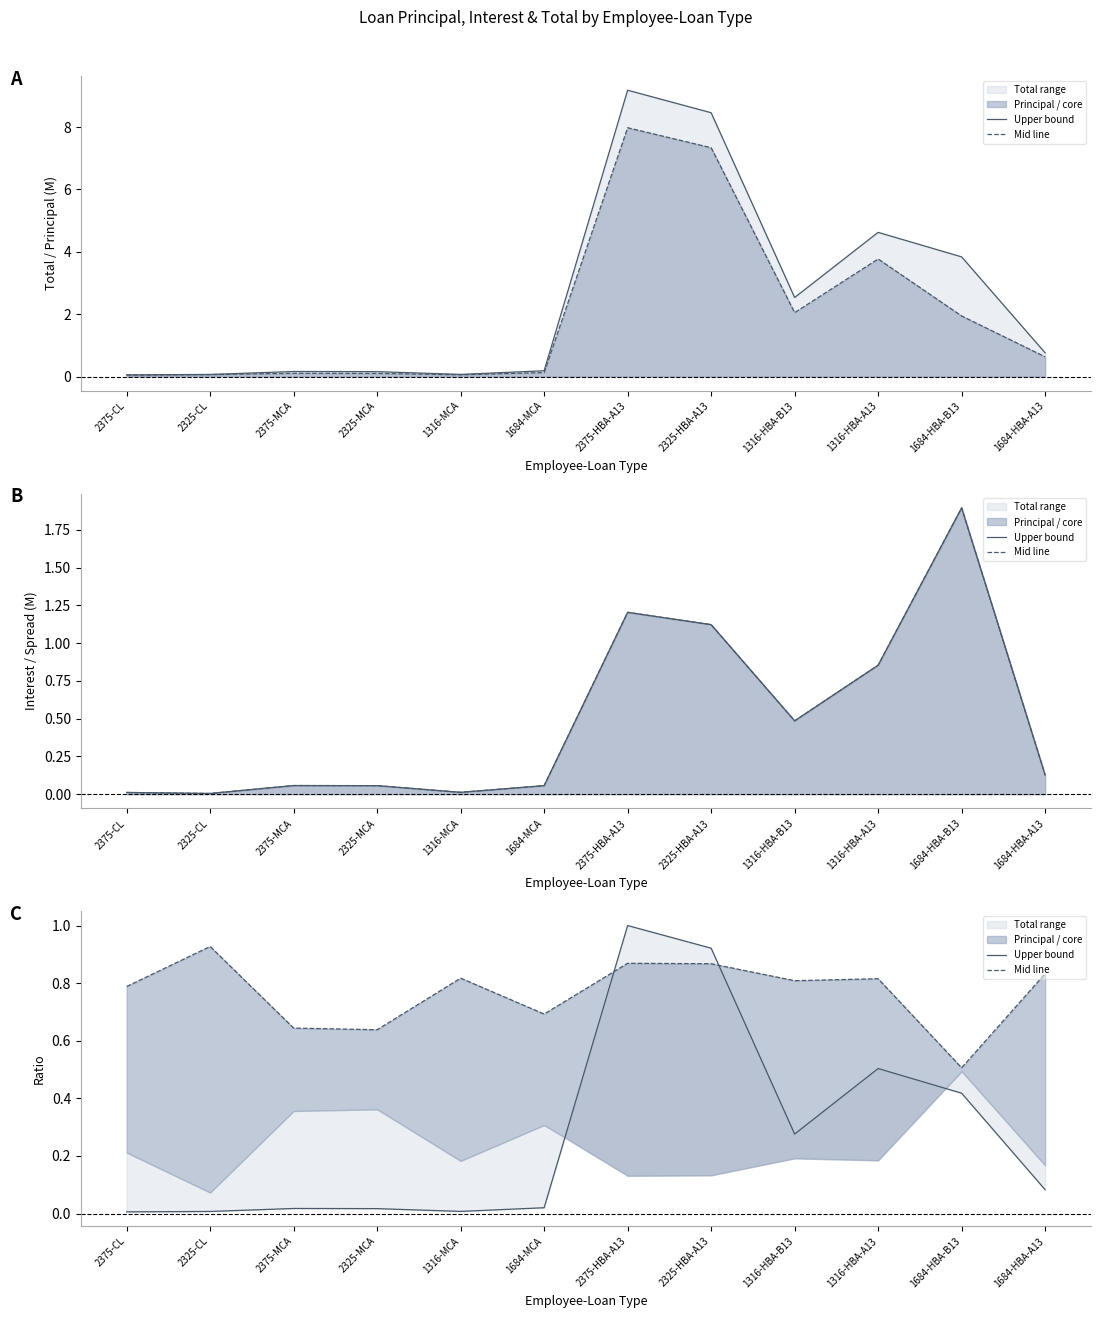

Is it true that Upper bound equals 0.0 at 2375-CL?

True